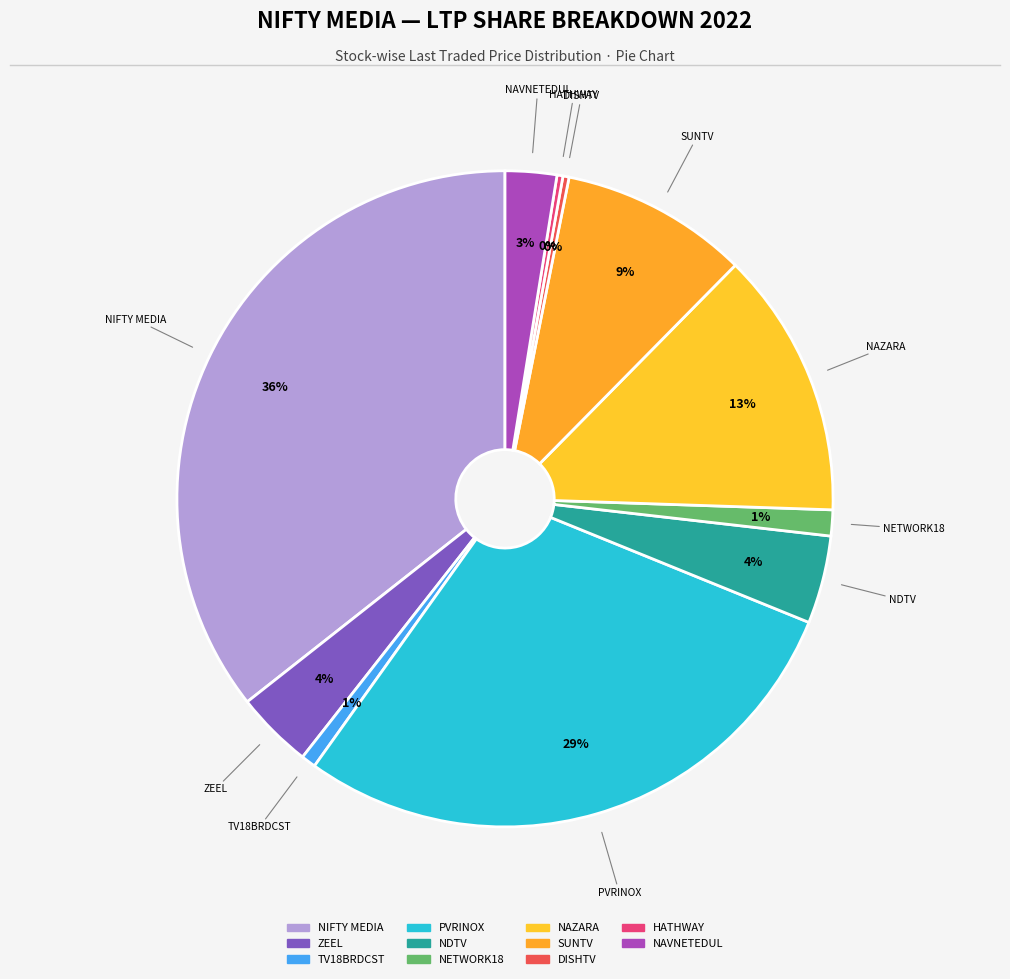

To the nearest percent, what is the average slice percentage?

9%